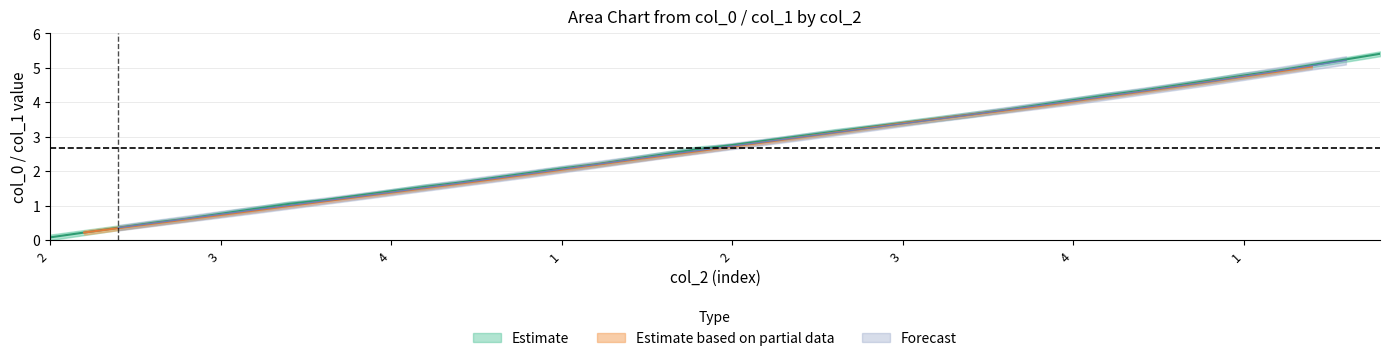

What is the label of the 9th point from the left?

2